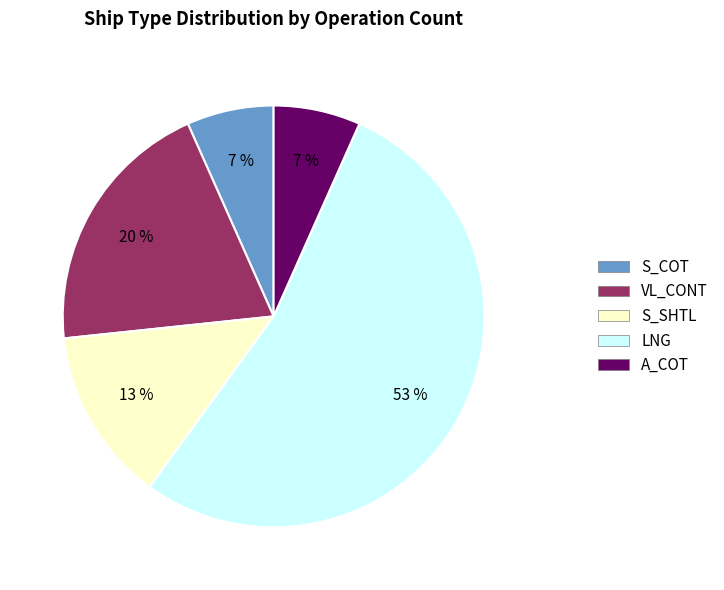

To the nearest percent, what is the average slice percentage?

20%